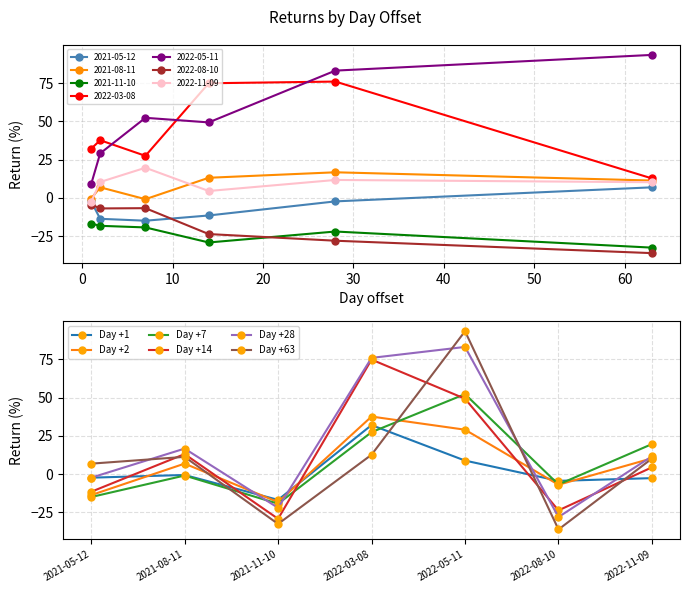

What is the difference between the Day +7 values at 2021-11-10 and 2021-08-11?

18.4